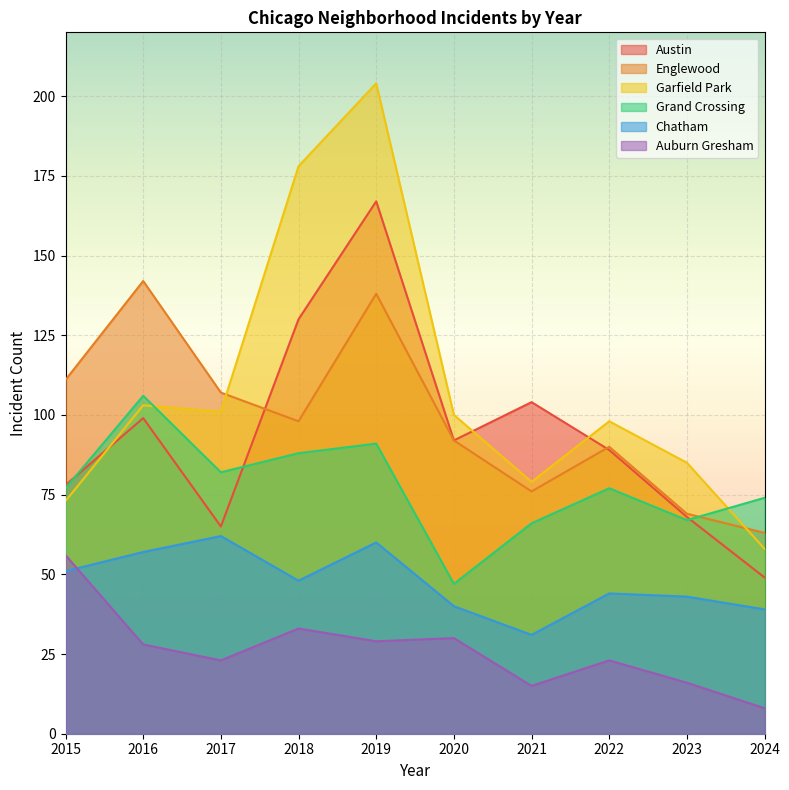

At which category is the sum across all series the highest?

2019